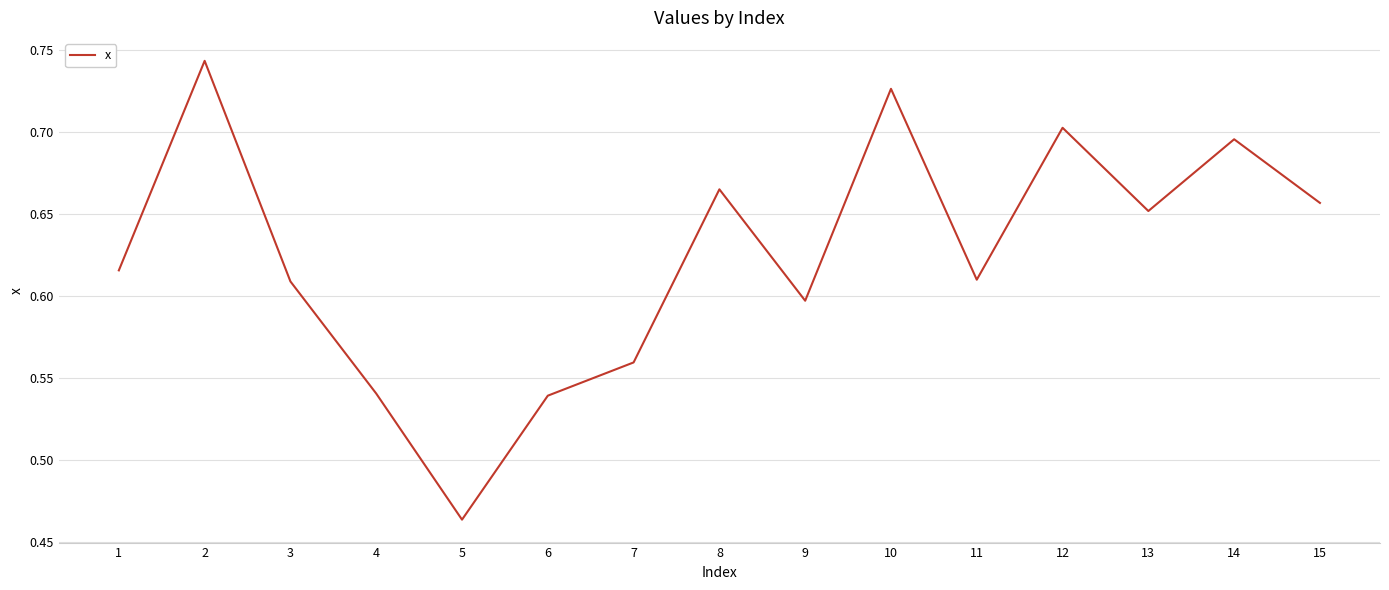

Between 13 and 10, which is larger?

10